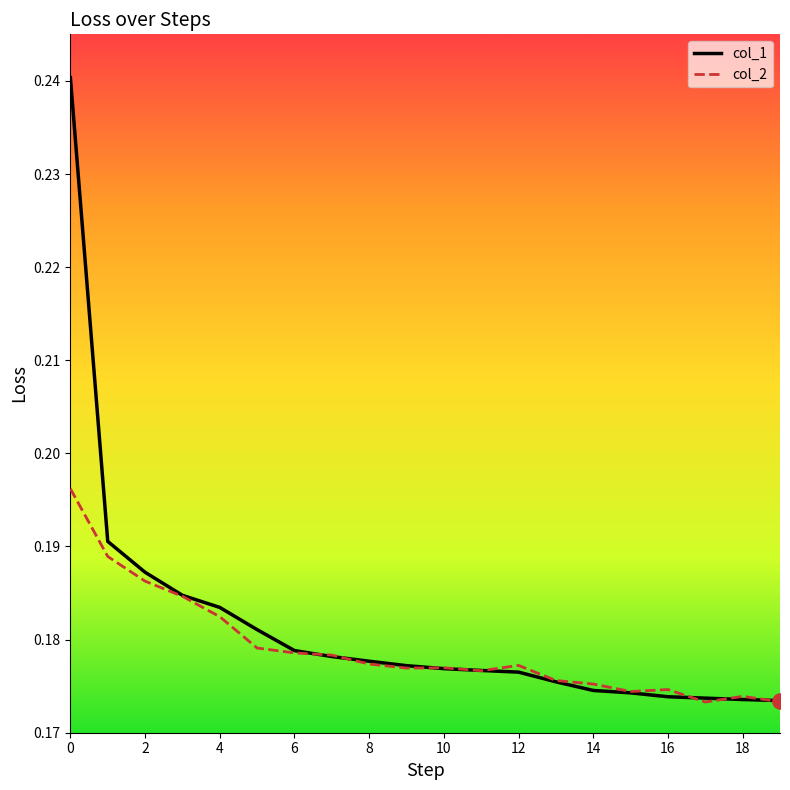

Which series has the largest range (max minus min)?

col_1